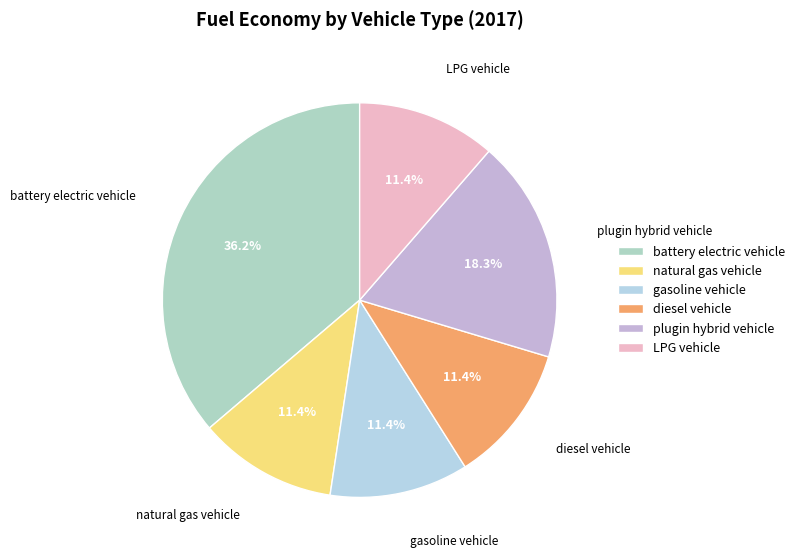

To the nearest percent, what percentage of the pie is gasoline vehicle?

11%